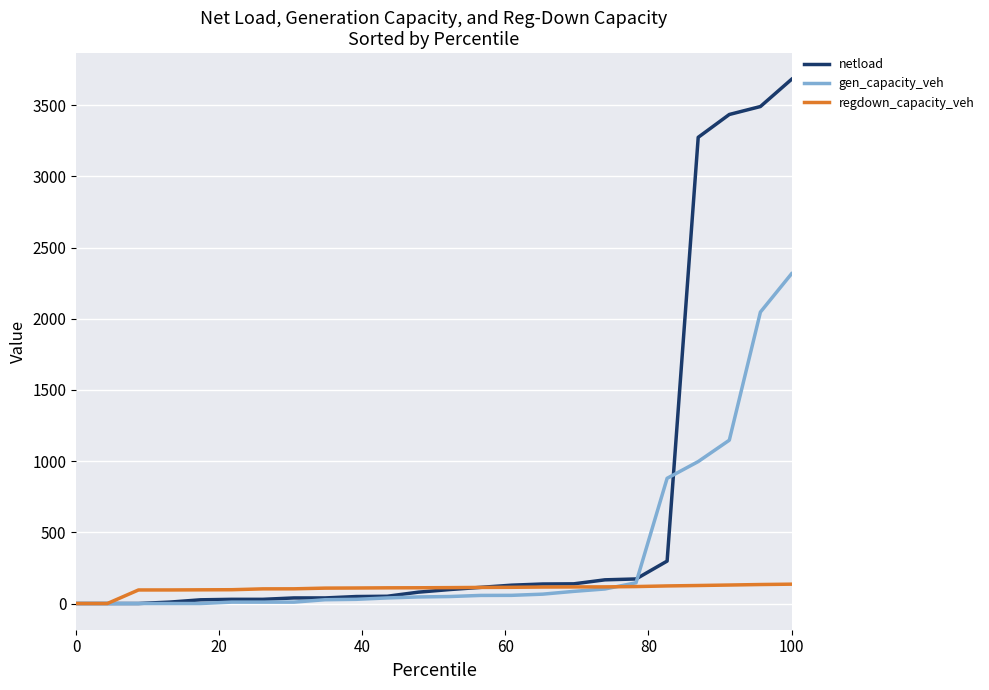

What is the maximum value shown in the chart?

3681.1